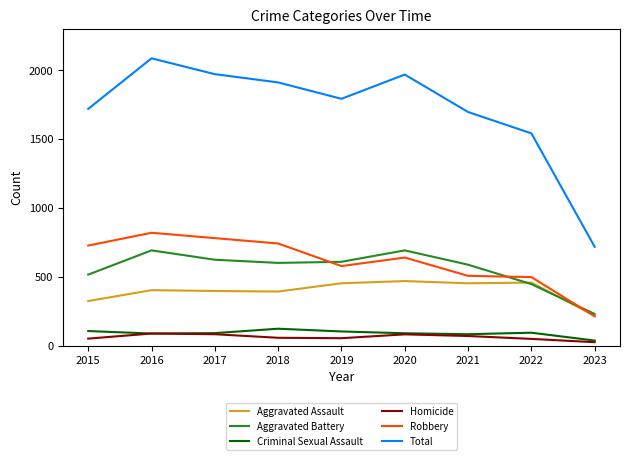

What is the lowest value of the Aggravated Battery series?

229